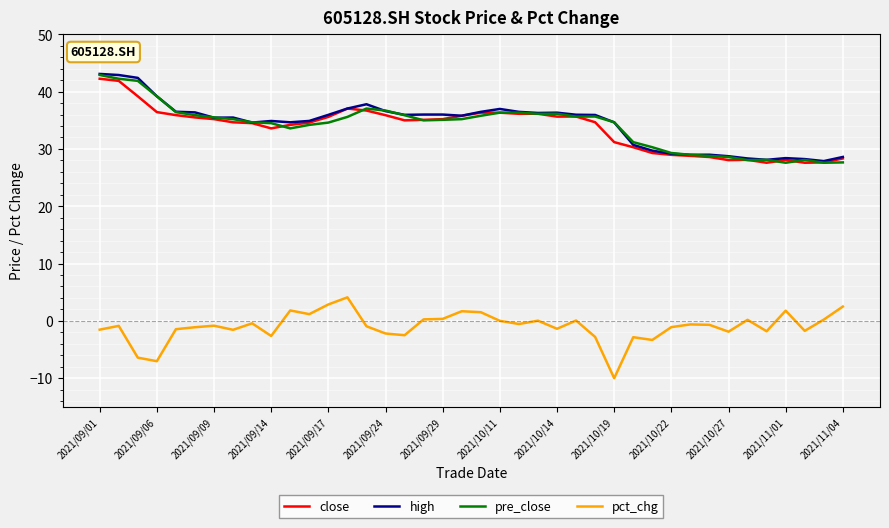

What is the greatest value displayed?

43.1